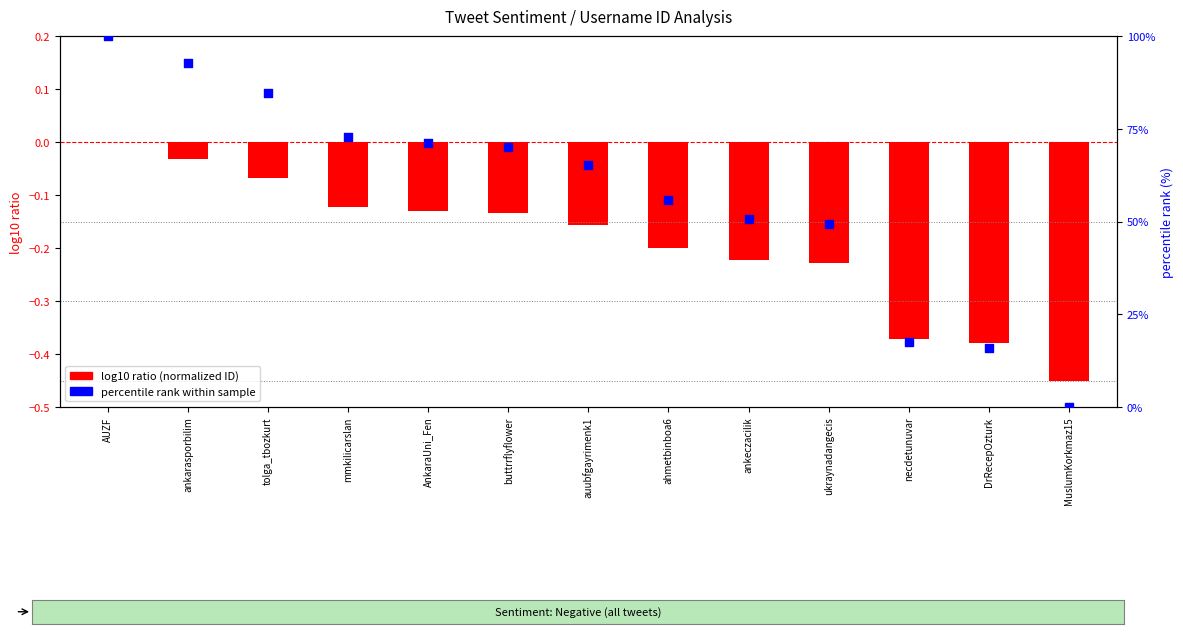

Is the value of percentile rank within sample at mmkilicarslan greater than the value of log10 ratio (normalized ID) at mmkilicarslan?

Yes